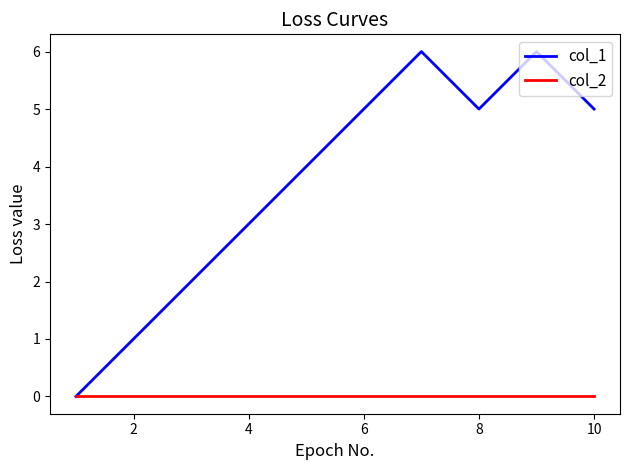

Which series has the largest total across all categories?

col_1